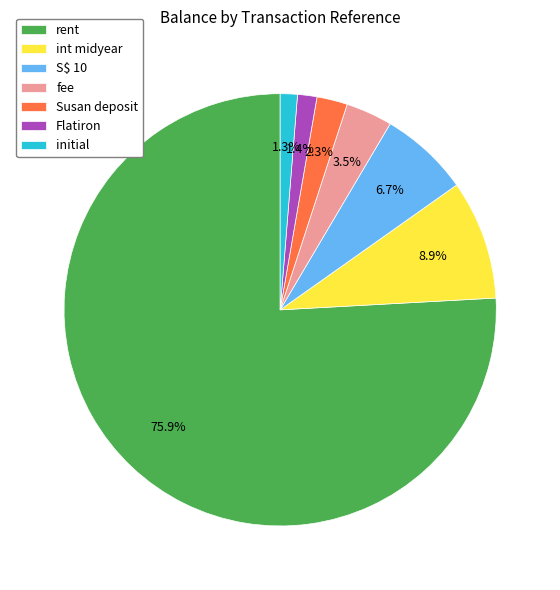

Is there a majority slice in this chart?

Yes